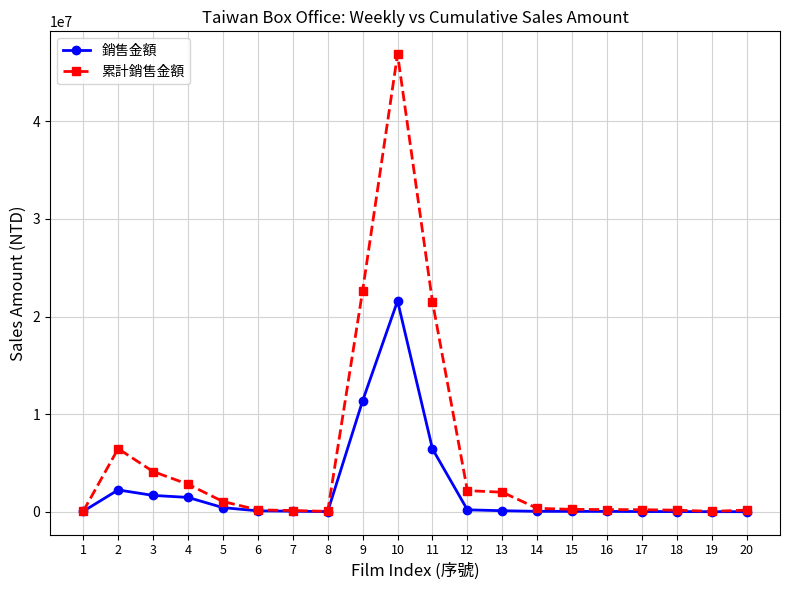

What is the difference between the 銷售金額 values at 13 and 19?

98075